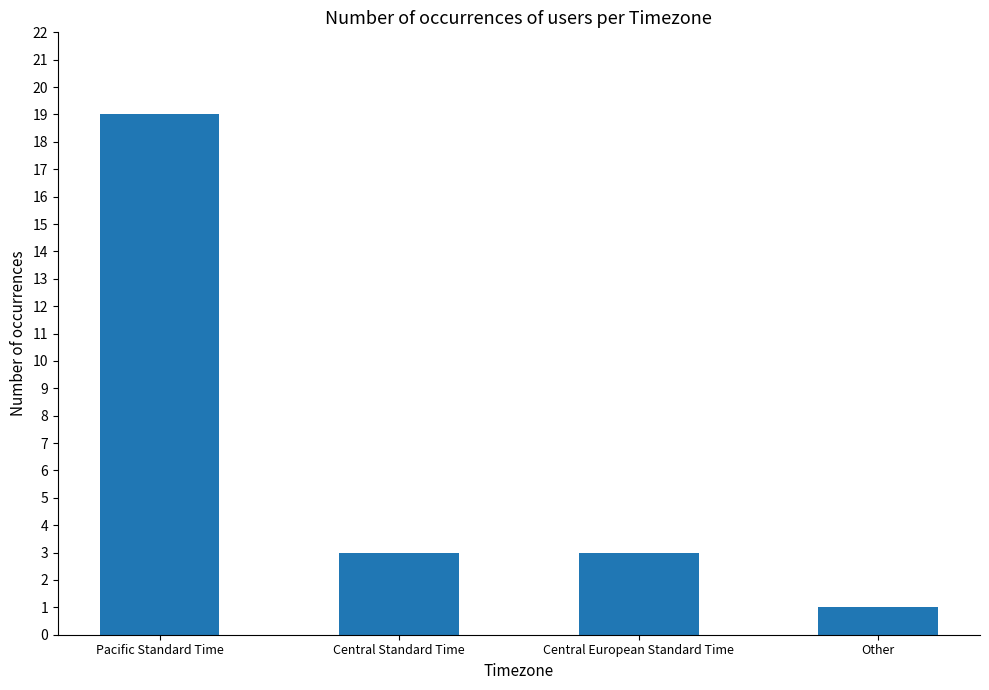

Is it true that the value at Other is 1?

True